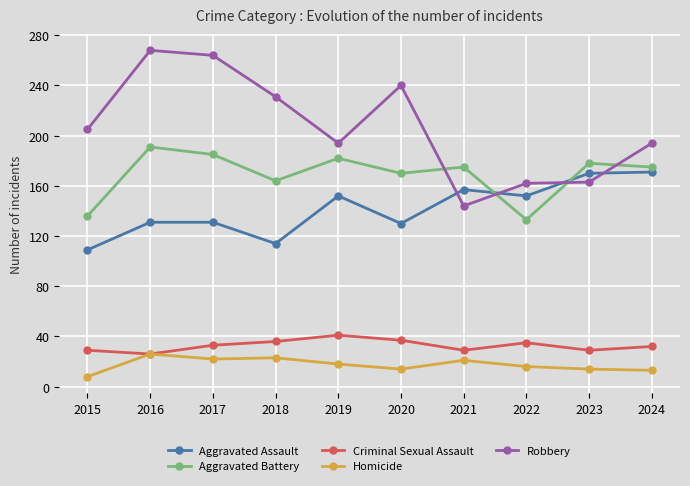

What is the sum of the Homicide values at 2015 and 2017?

30